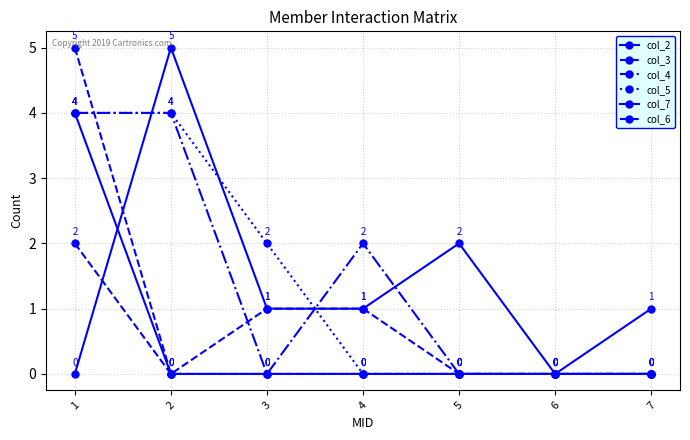

How many lines are shown in the chart?

6